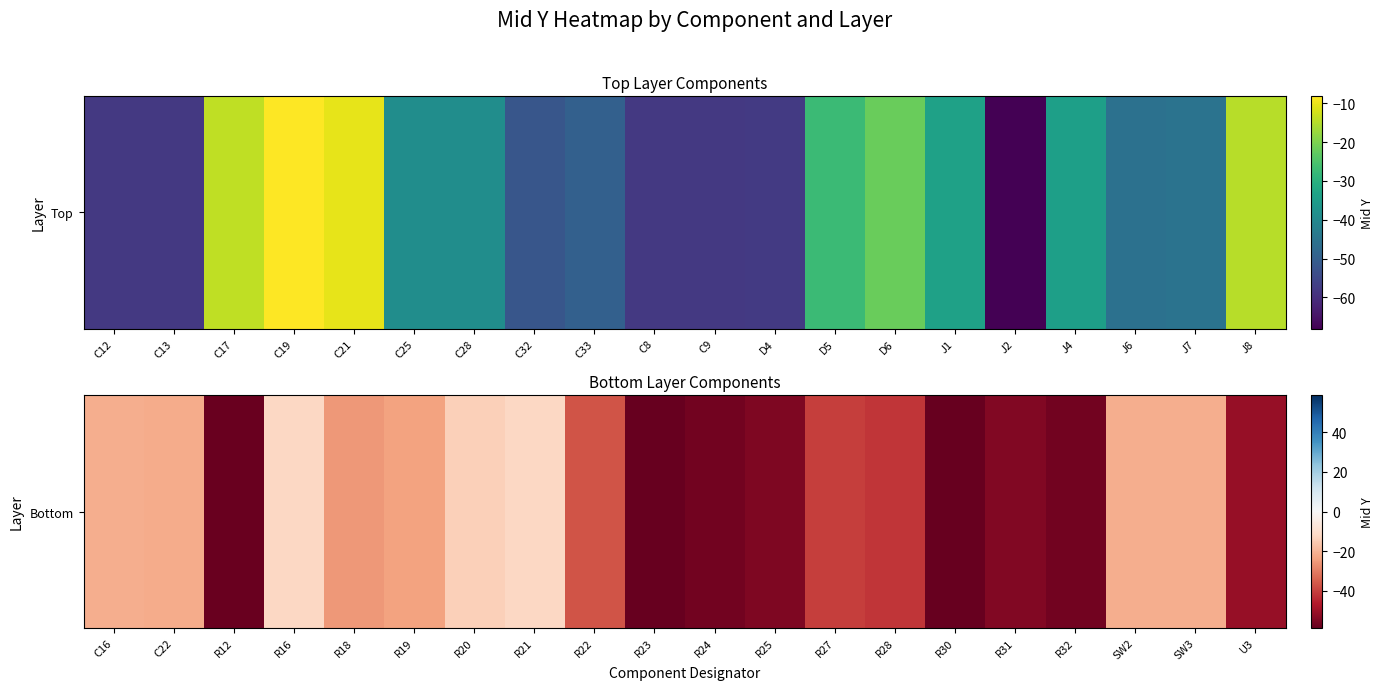

True or false: the data shows -37.0 at SW3.

False